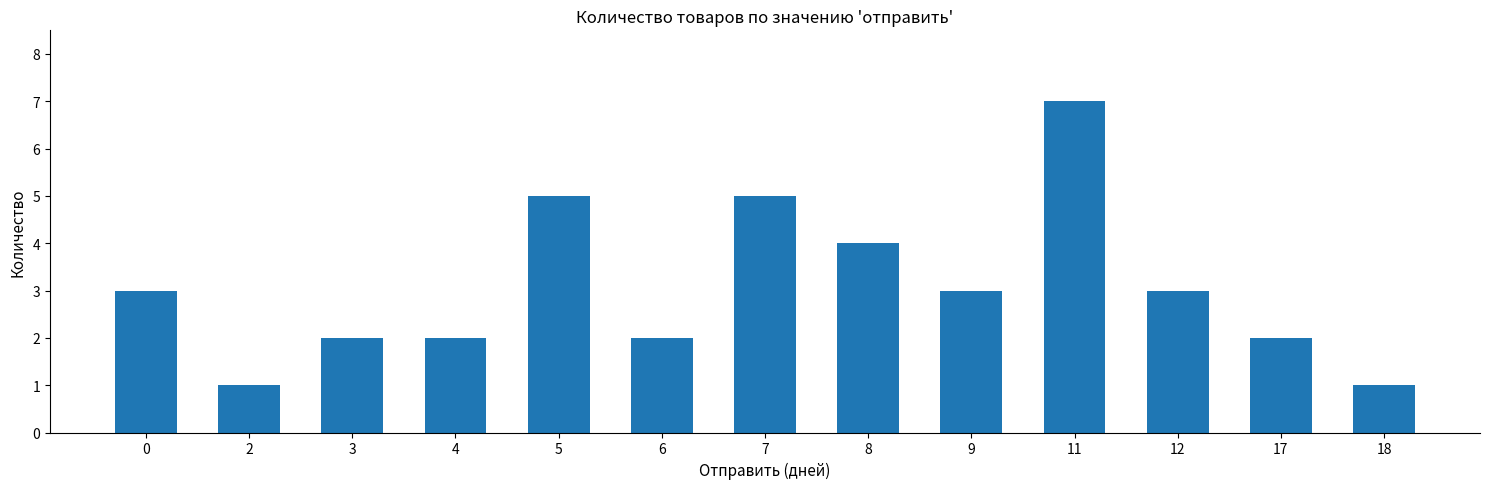

What is the sum of all values?

40